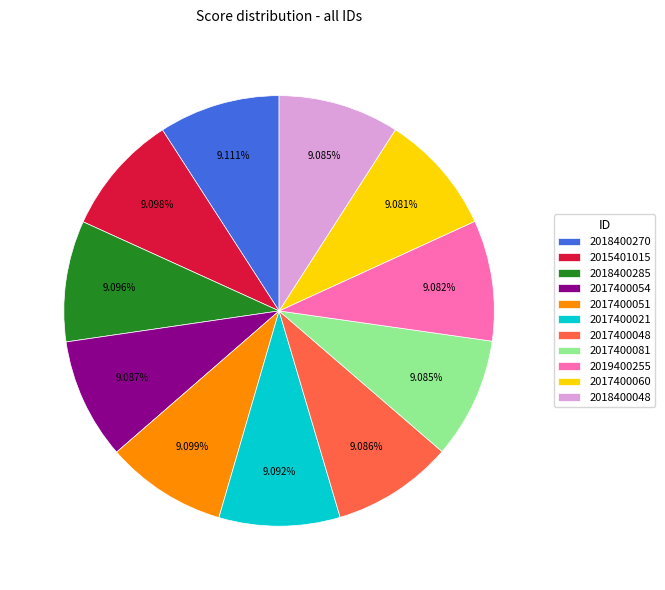

Is there any slice that represents more than half of the pie?

No